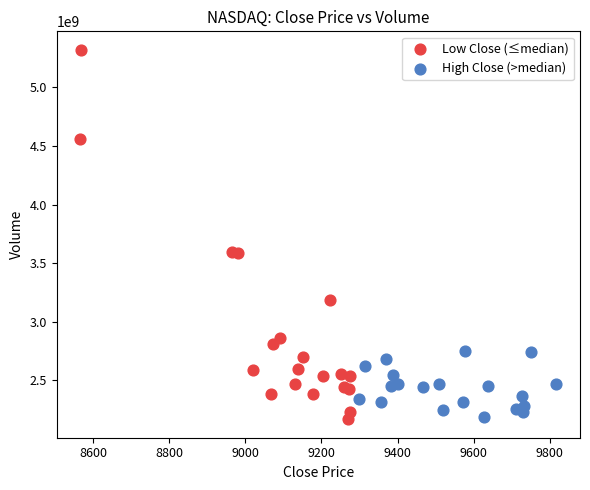

Which series reaches the maximum Y coordinate?

Low Close (≤median)